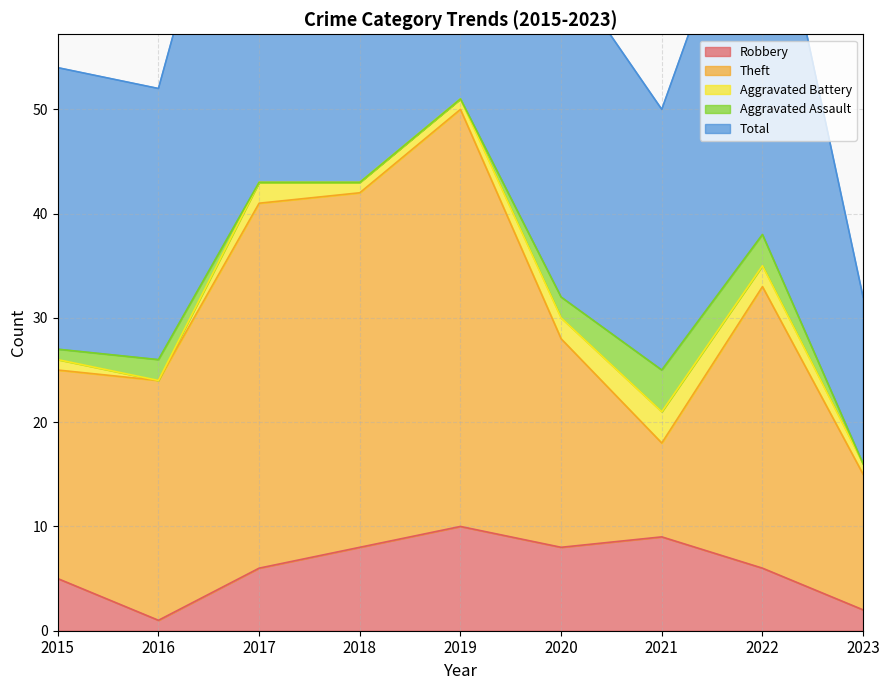

List the series in order of their peak value, highest first.

Total, Theft, Robbery, Aggravated Assault, Aggravated Battery